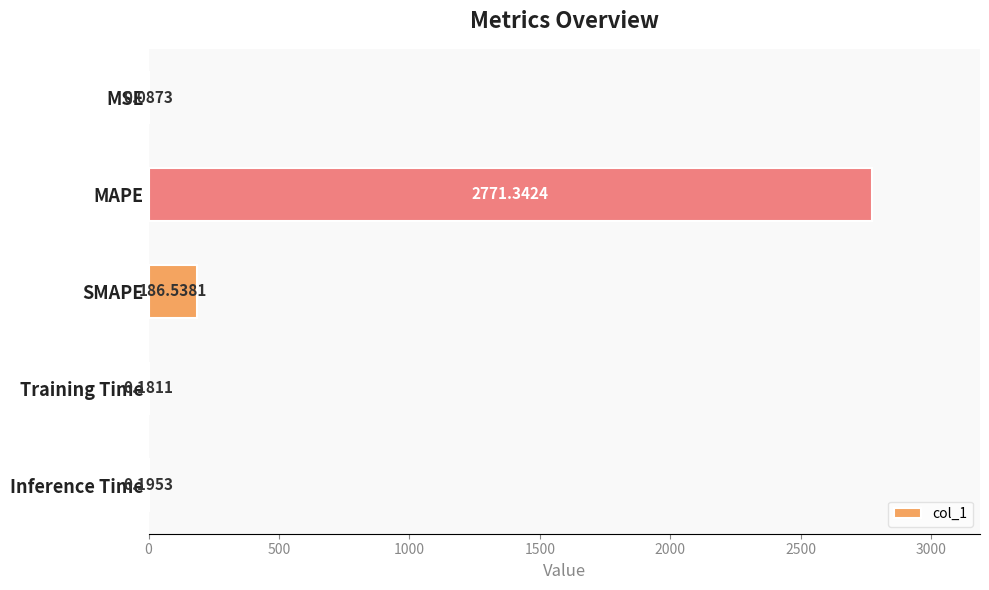

What is the change in value from MAPE to Training Time?

-2771.2